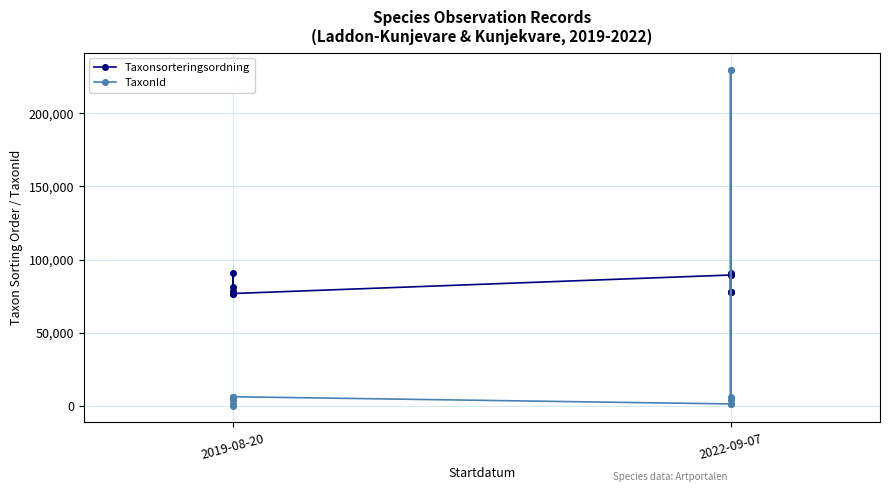

What are all the series names shown in the legend?

Taxonsorteringsordning, TaxonId